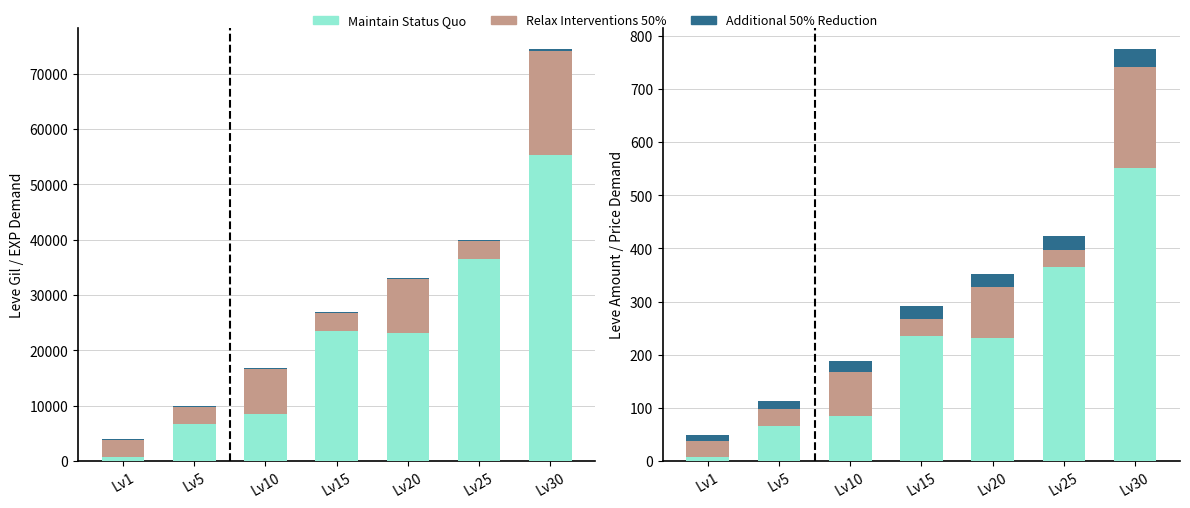

What is the value of the Maintain Status Quo bar at the 5th from the left?

231.0